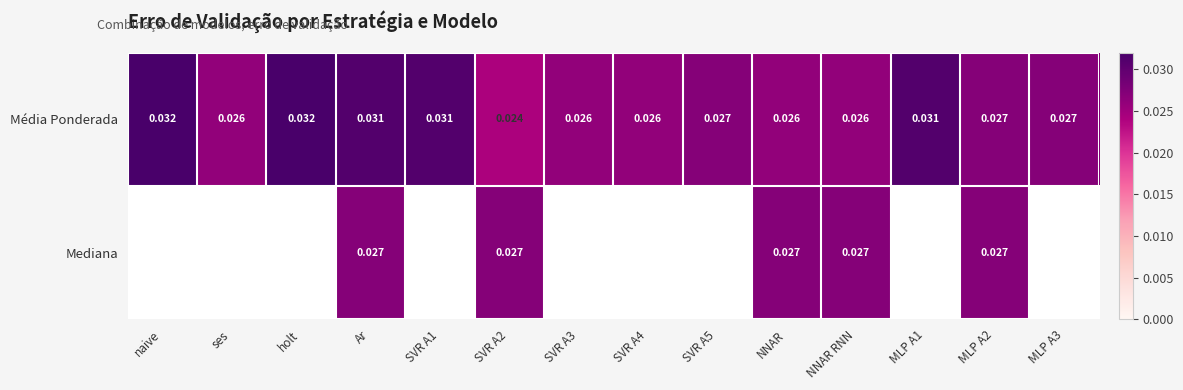

At how many categories does at least one series exceed 0?

14